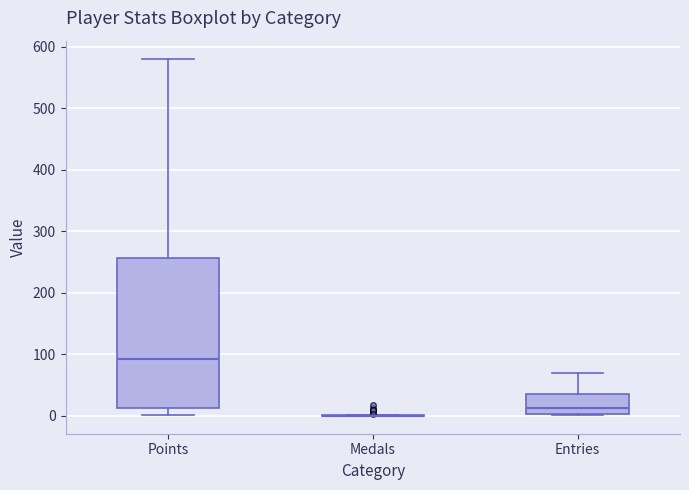

Where does the upper whisker of the box for Entries end on the y-axis? The values are not printed on the chart, so give them approximately, as read against the axis.

70